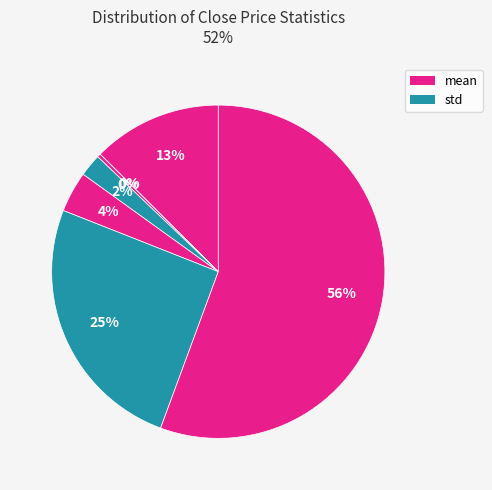

Which category has the smallest portion of the pie?

std